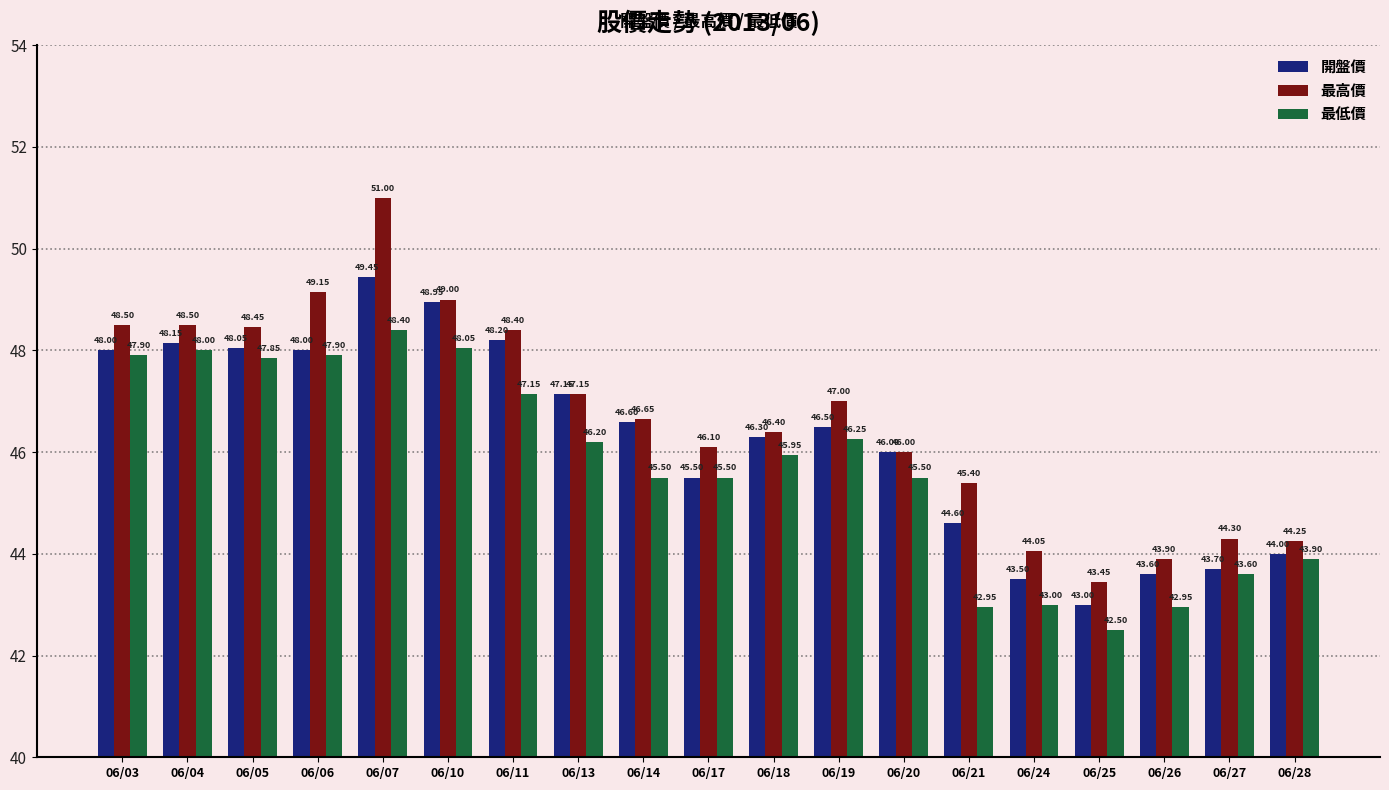

What is the sum of the 最低價 values at 06/14 and 06/26?

88.5